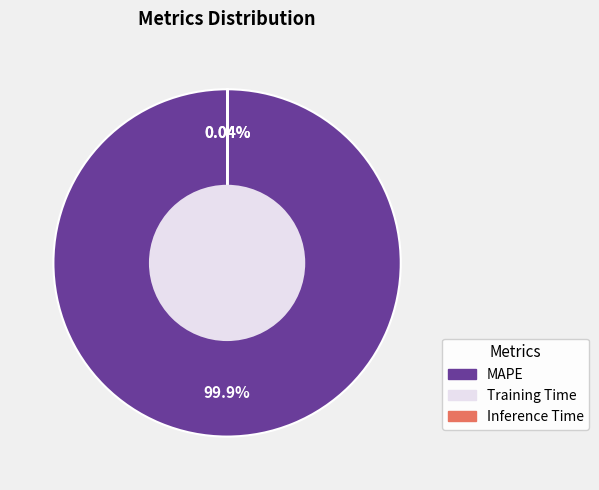

Which category has the biggest portion of the pie?

MAPE